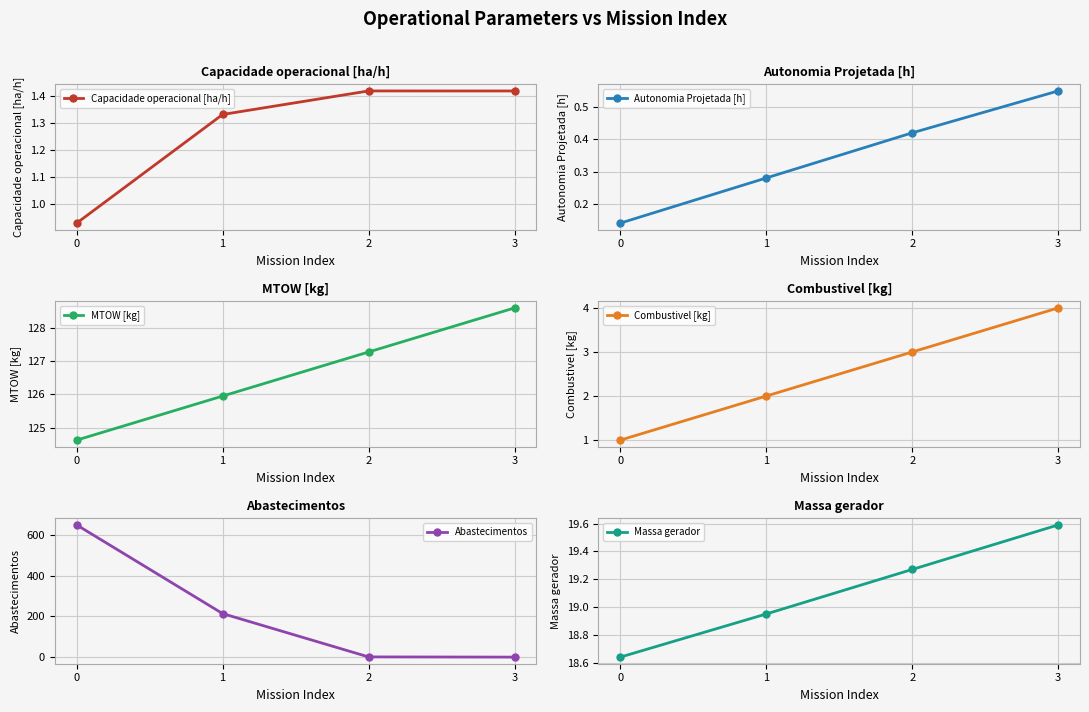

Between 0 and 3, which is larger?

3